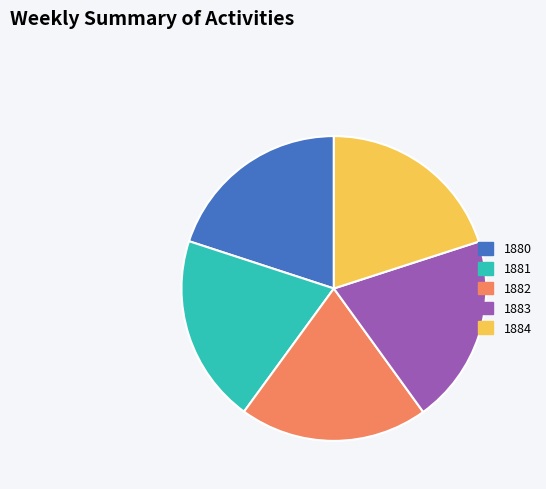

Combined, do 1881 and 1883 account for over 50%?

No